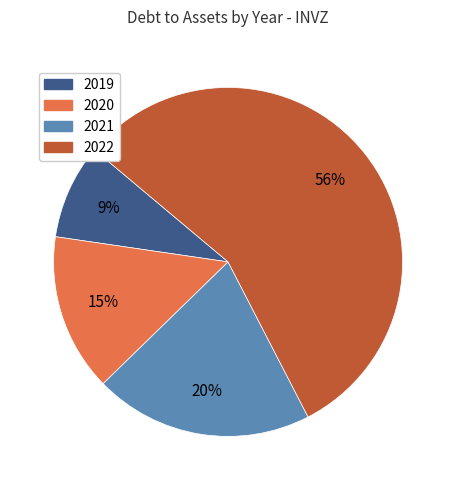

Is there any slice that represents more than half of the pie?

Yes